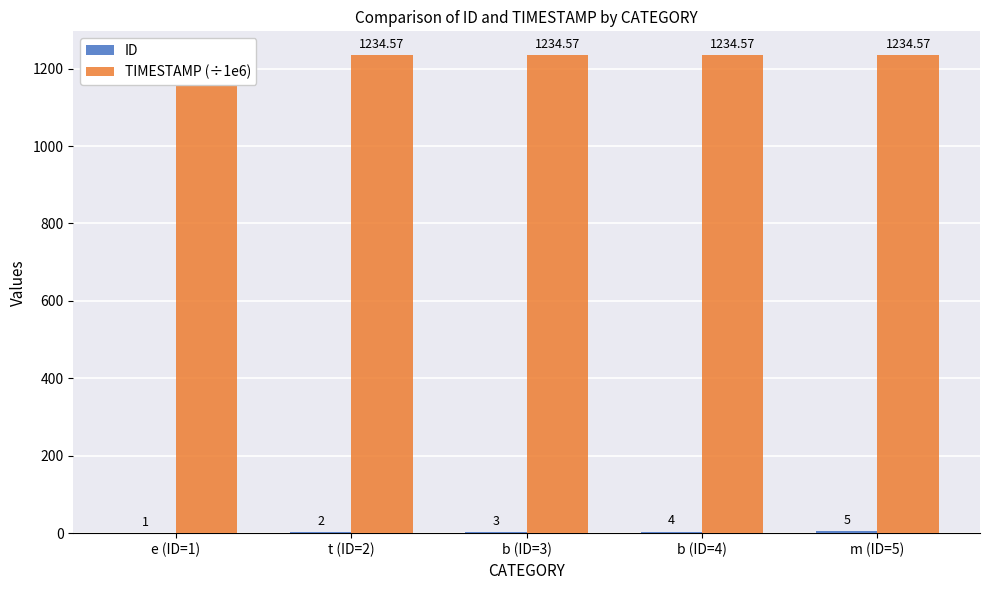

Reading left to right, list all the values displayed in this chart.

ID: e (ID=1)=1.0	t (ID=2)=2.0	b (ID=3)=3.0	b (ID=4)=4.0	m (ID=5)=5.0
TIMESTAMP (÷1e6): e (ID=1)=1234.6	t (ID=2)=1234.6	b (ID=3)=1234.6	b (ID=4)=1234.6	m (ID=5)=1234.6